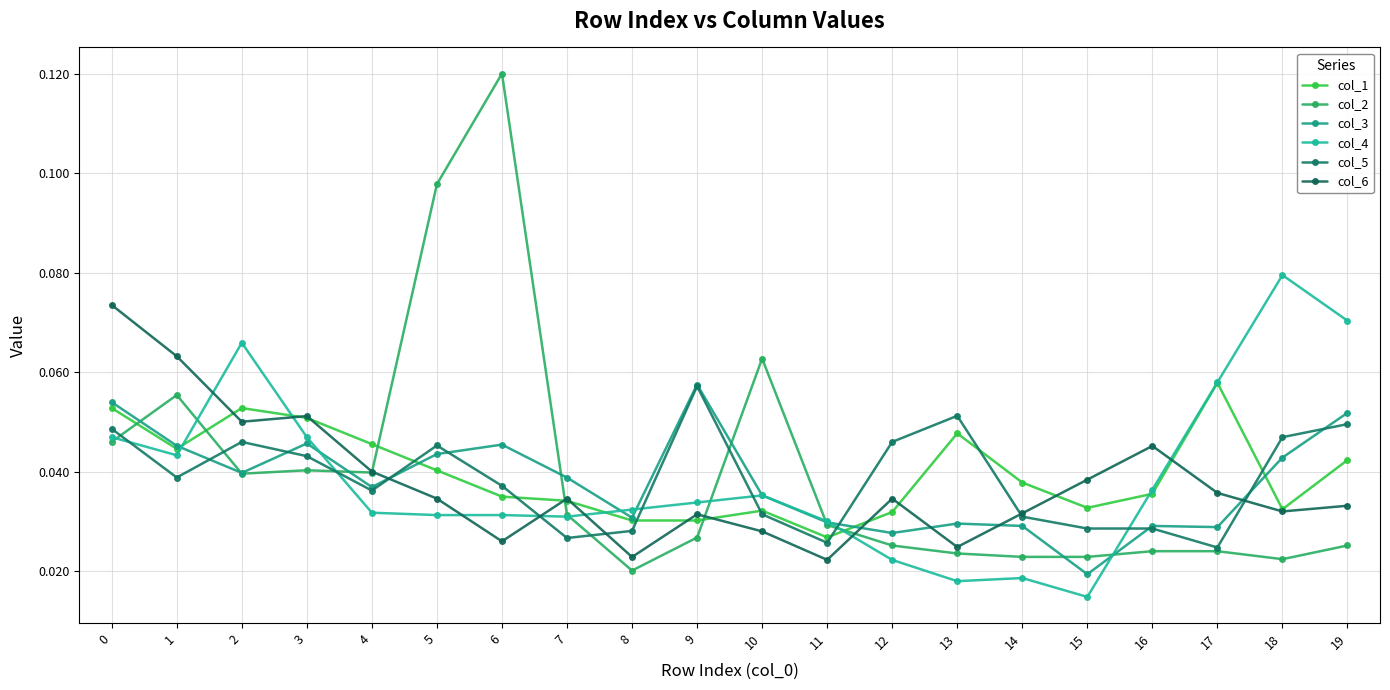

Reading left to right, what are all the values shown in this chart?

col_1: 0=0.1	1=0.0	2=0.1	3=0.1	4=0.0	5=0.0	6=0.0	7=0.0	8=0.0	9=0.0	10=0.0	11=0.0	12=0.0	13=0.0	14=0.0	15=0.0	16=0.0	17=0.1	18=0.0	19=0.0
col_2: 0=0.0	1=0.1	2=0.0	3=0.0	4=0.0	5=0.1	6=0.1	7=0.0	8=0.0	9=0.0	10=0.1	11=0.0	12=0.0	13=0.0	14=0.0	15=0.0	16=0.0	17=0.0	18=0.0	19=0.0
col_3: 0=0.1	1=0.0	2=0.0	3=0.0	4=0.0	5=0.0	6=0.0	7=0.0	8=0.0	9=0.1	10=0.0	11=0.0	12=0.0	13=0.0	14=0.0	15=0.0	16=0.0	17=0.0	18=0.0	19=0.1
col_4: 0=0.0	1=0.0	2=0.1	3=0.0	4=0.0	5=0.0	6=0.0	7=0.0	8=0.0	9=0.0	10=0.0	11=0.0	12=0.0	13=0.0	14=0.0	15=0.0	16=0.0	17=0.1	18=0.1	19=0.1
col_5: 0=0.0	1=0.0	2=0.0	3=0.0	4=0.0	5=0.0	6=0.0	7=0.0	8=0.0	9=0.1	10=0.0	11=0.0	12=0.0	13=0.1	14=0.0	15=0.0	16=0.0	17=0.0	18=0.0	19=0.0
col_6: 0=0.1	1=0.1	2=0.1	3=0.1	4=0.0	5=0.0	6=0.0	7=0.0	8=0.0	9=0.0	10=0.0	11=0.0	12=0.0	13=0.0	14=0.0	15=0.0	16=0.0	17=0.0	18=0.0	19=0.0